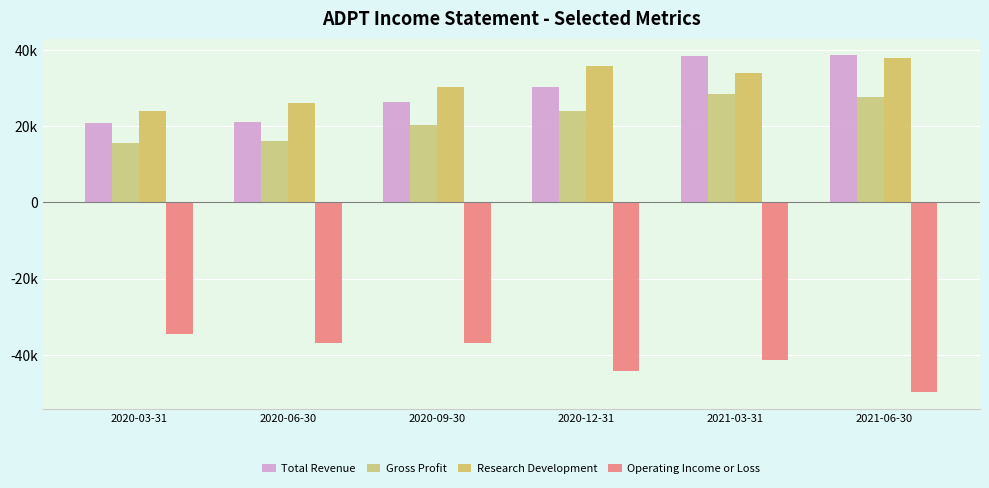

What is the approximate value of Operating Income or Loss at 2020-03-31, to the nearest 50?

-34600